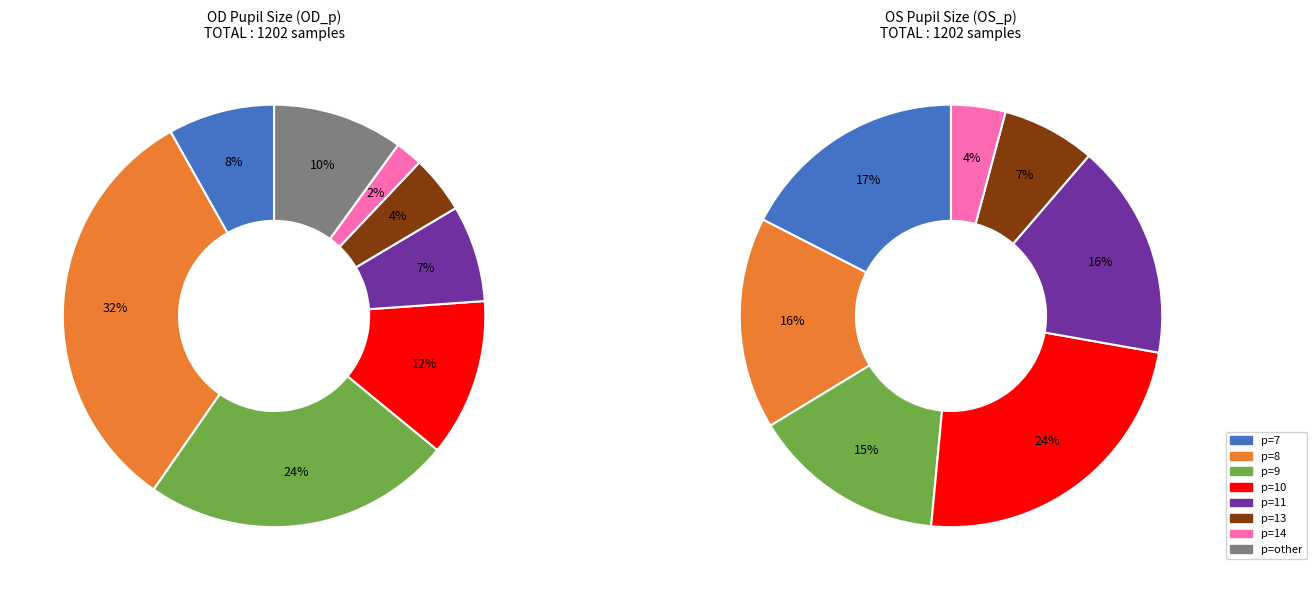

How many segments does this pie chart have?

8